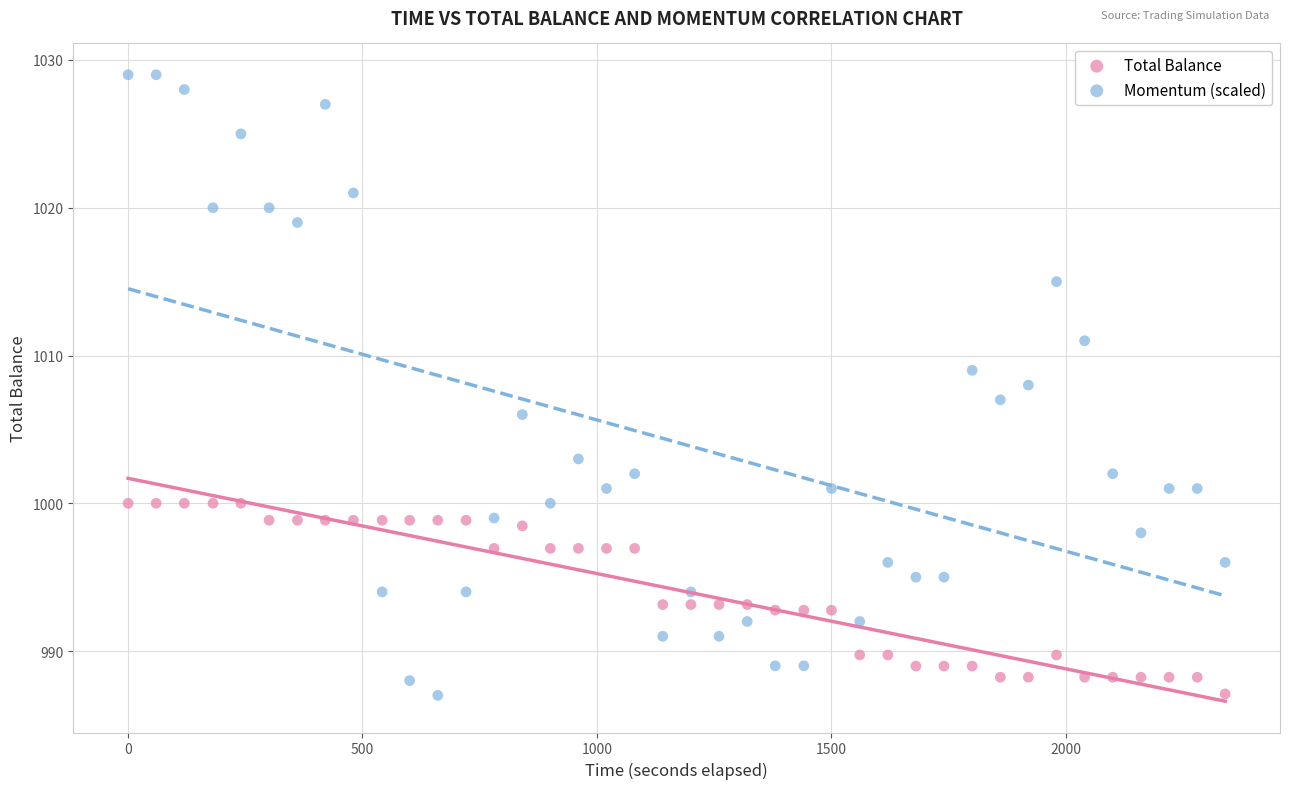

Across all data points, what is the range of X values (max minus min)?

2340.6